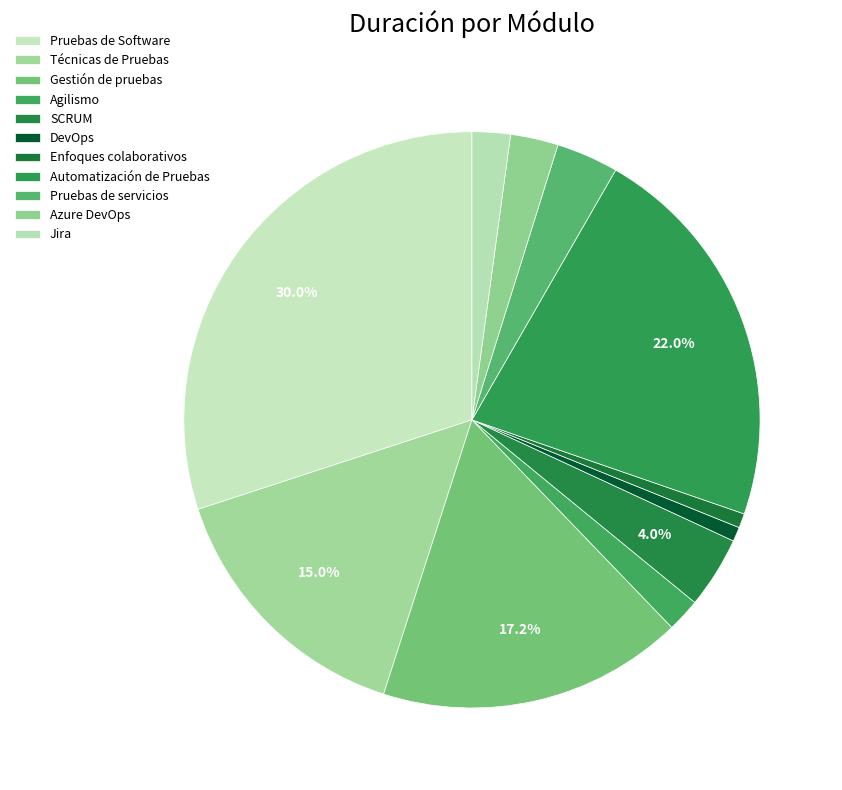

To the nearest percent, what is the average slice percentage?

9%